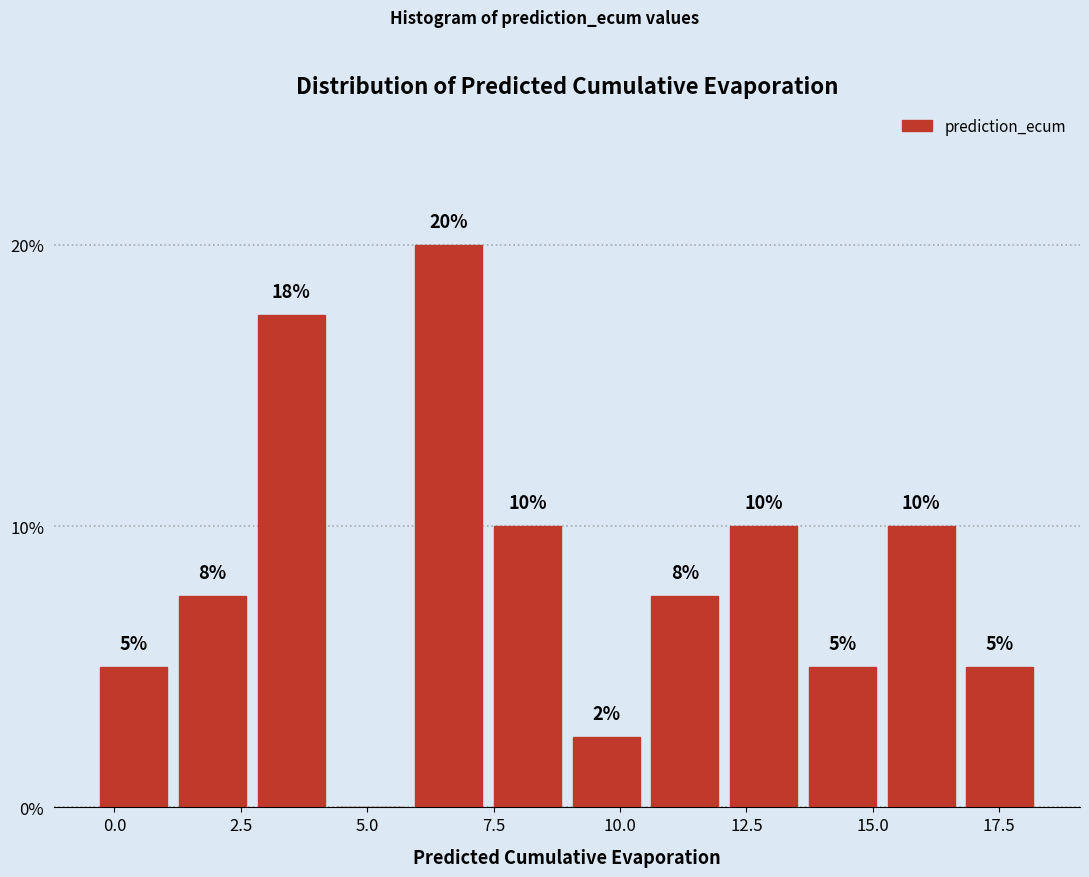

Read against the x-axis, roughly where is the centre of the tallest bar?

6.5